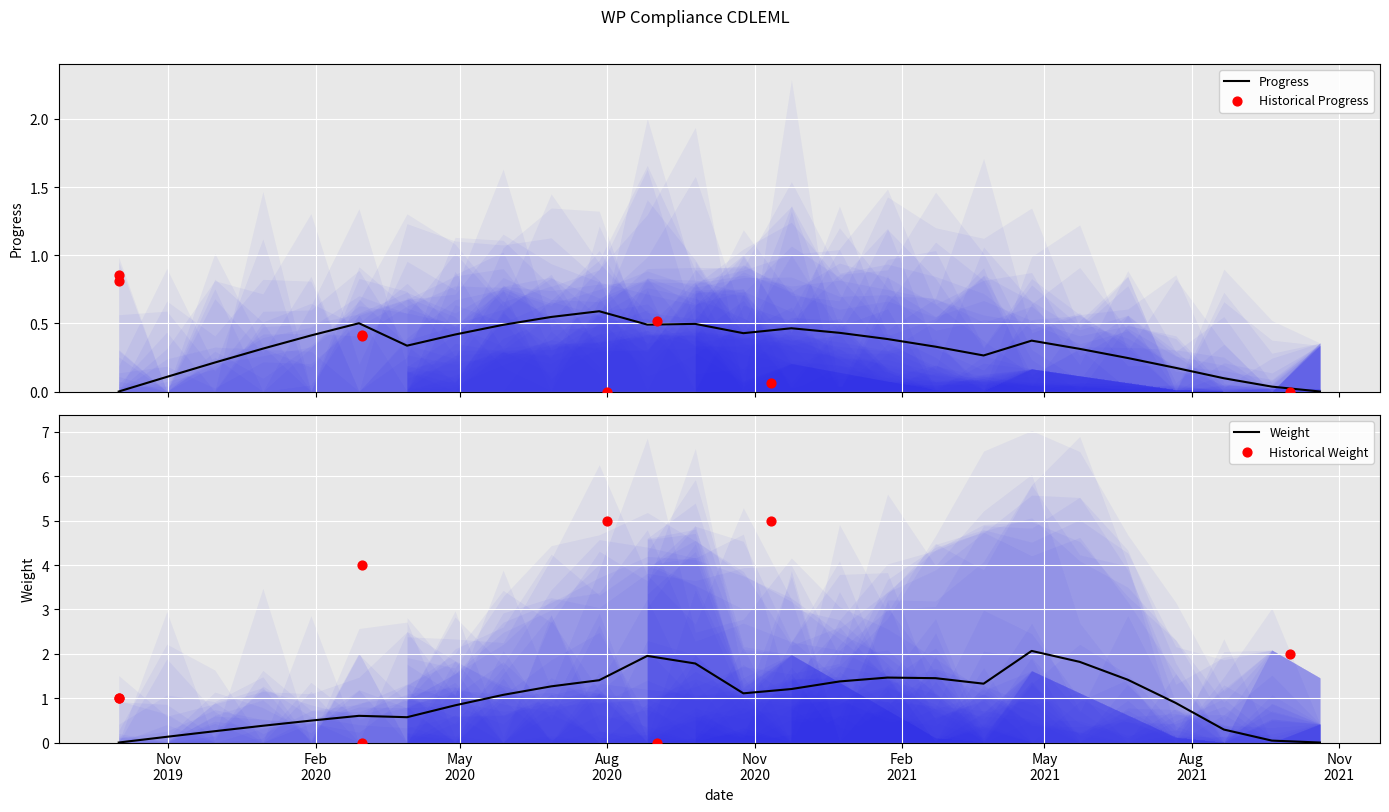

Which series contains the highest Y value?

Weight